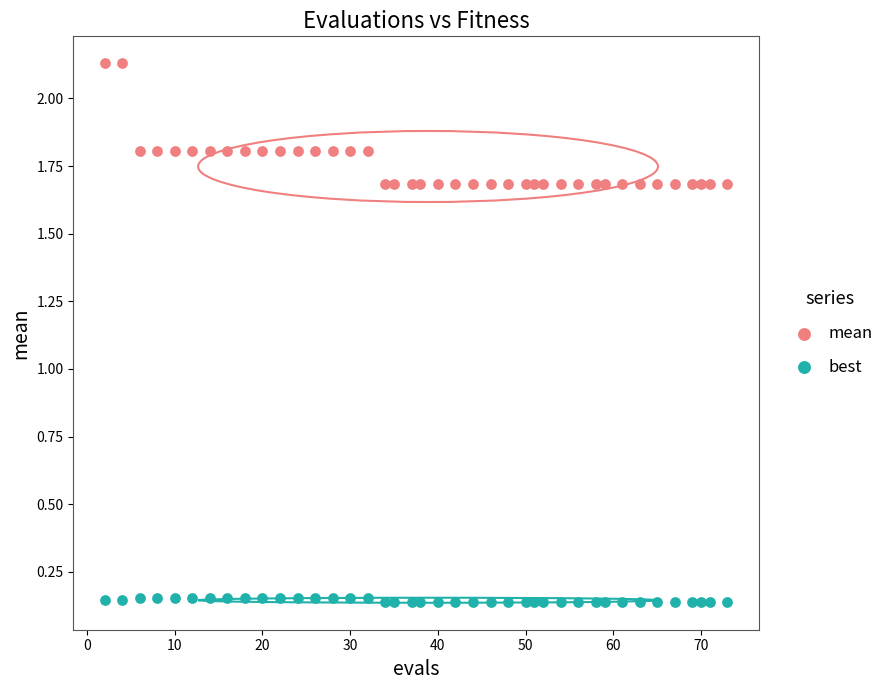

Which series reaches the minimum Y coordinate?

best